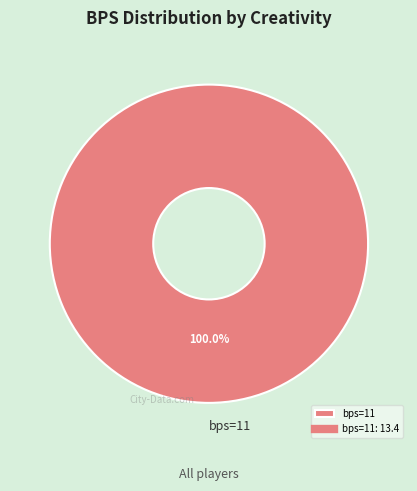

Is there a majority slice in this chart?

Yes